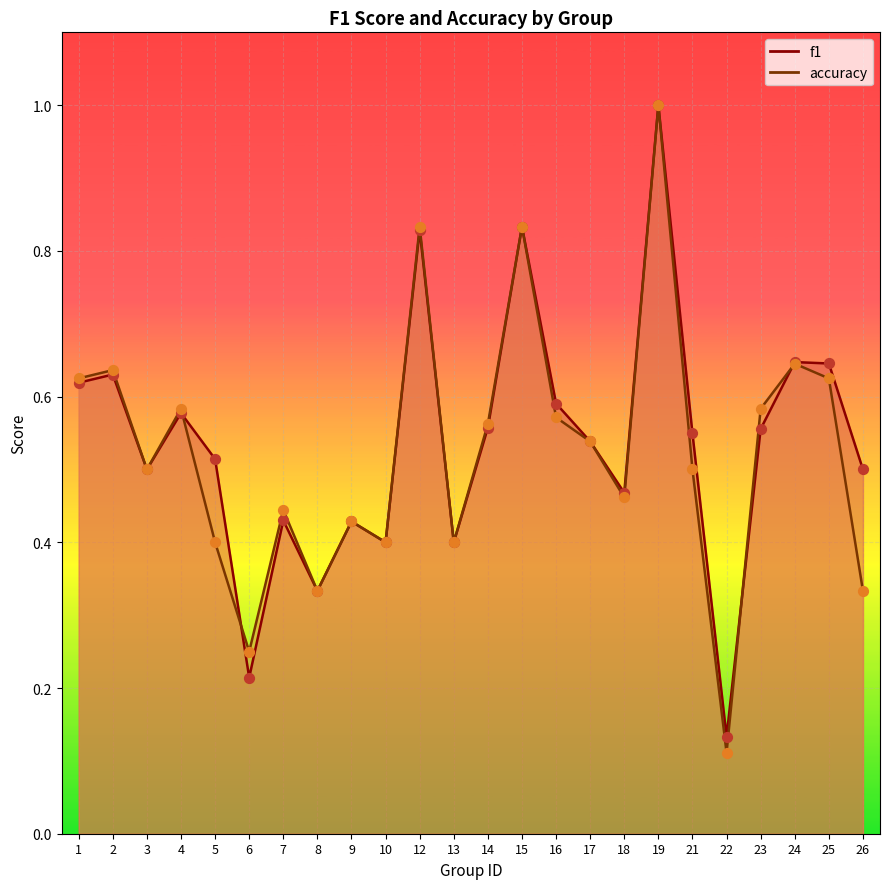

What is the total value across all series at 3?

1.0